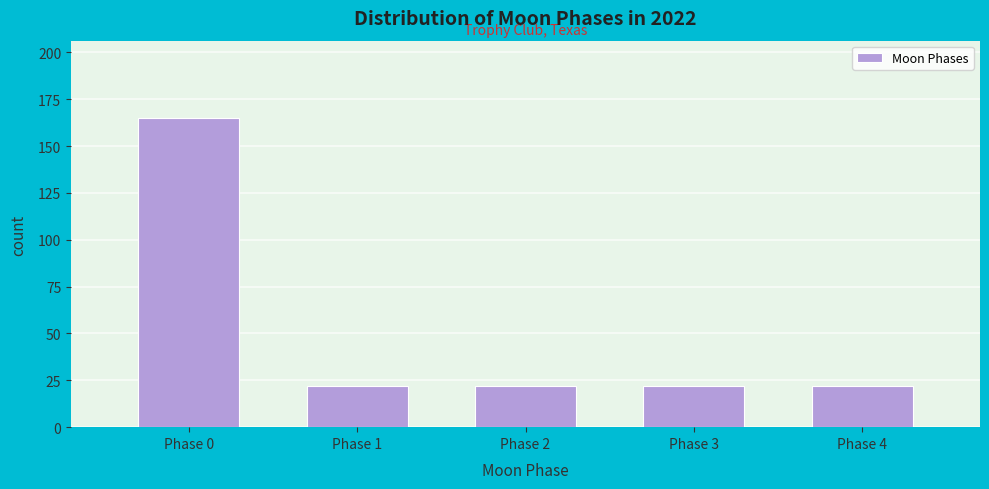

Reading right to left, list all the values displayed in this chart.

Phase 4=22	Phase 3=22	Phase 2=22	Phase 1=22	Phase 0=165